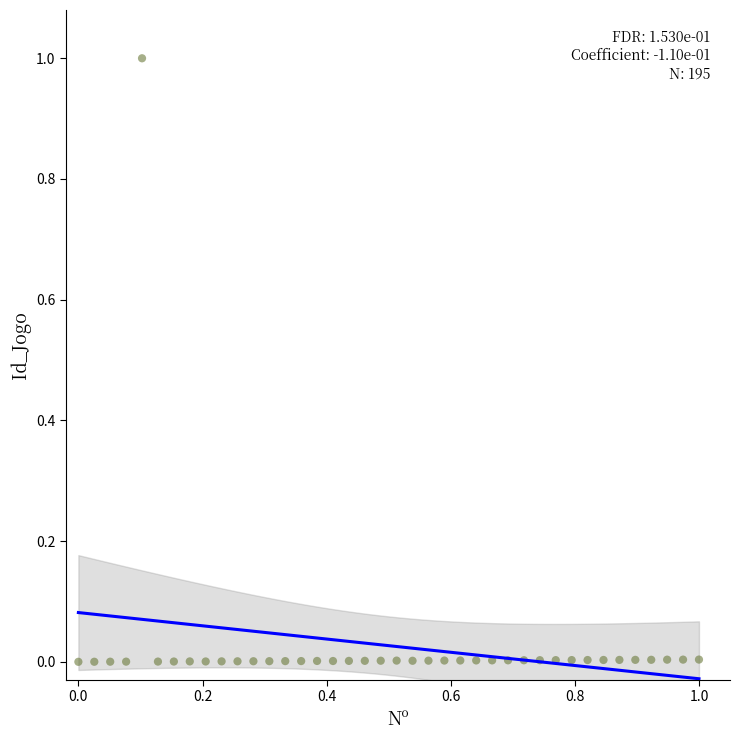

What is the range of Y values (max minus min)?

1.0